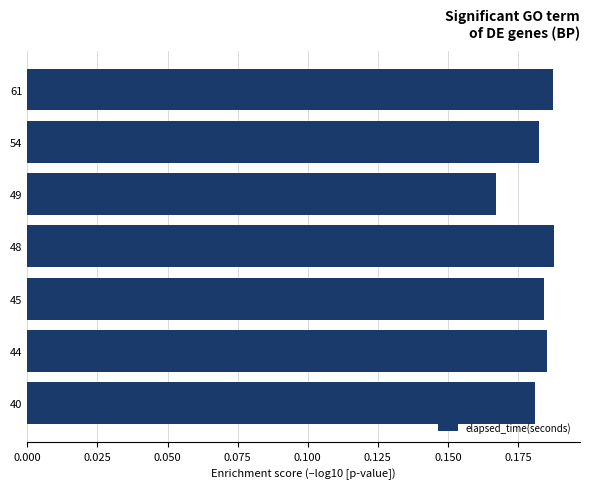

Count the values in the range 0 to 1.

7